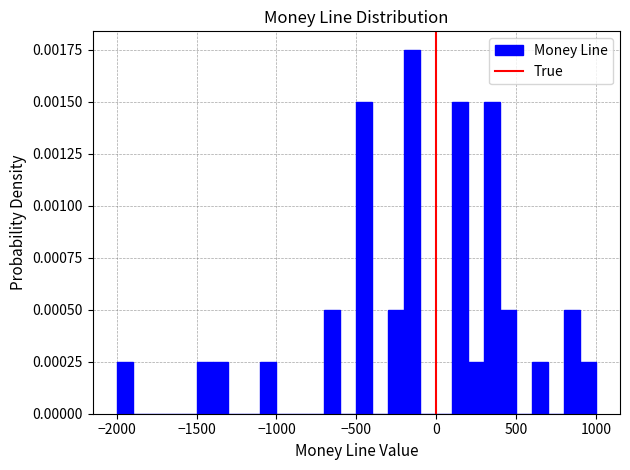

Around what value on the x-axis is the tallest bar? Give the approximate position of its centre, as read against the axis.

-150